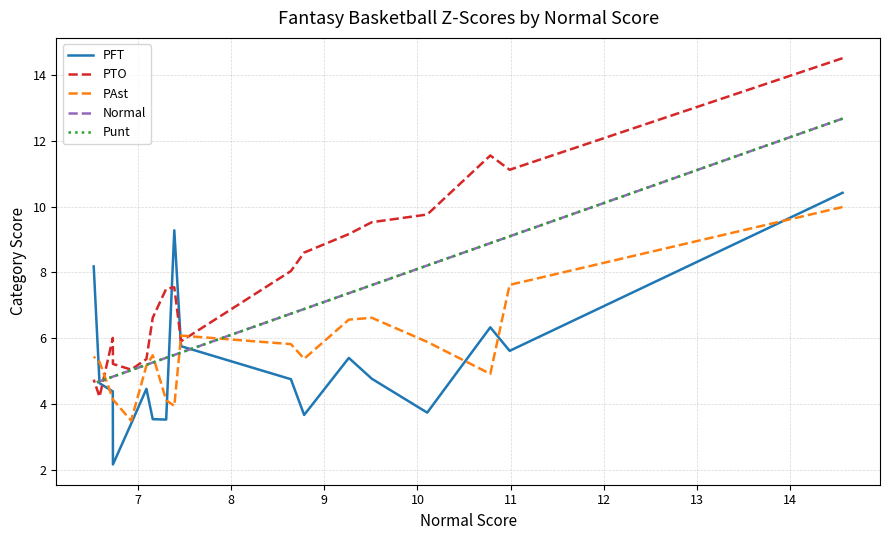

True or false: Punt has more than 0 interior local peaks.

False